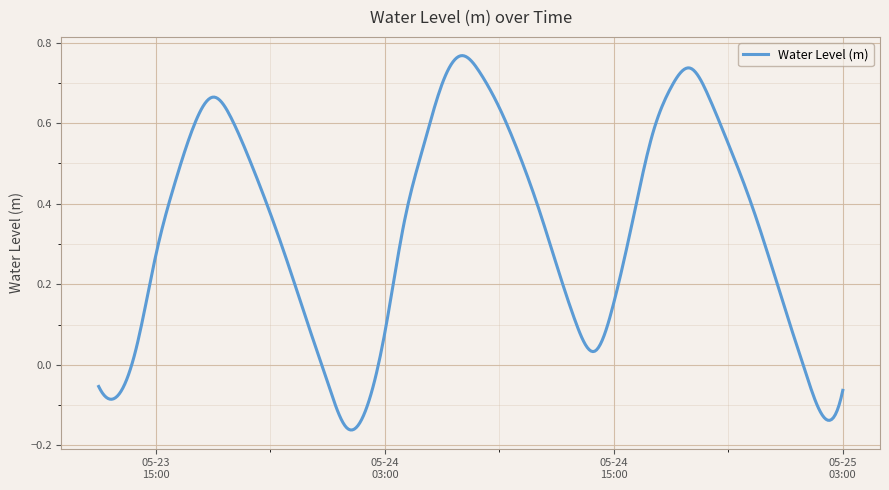

What is the difference between the maximum and minimum values?

0.9